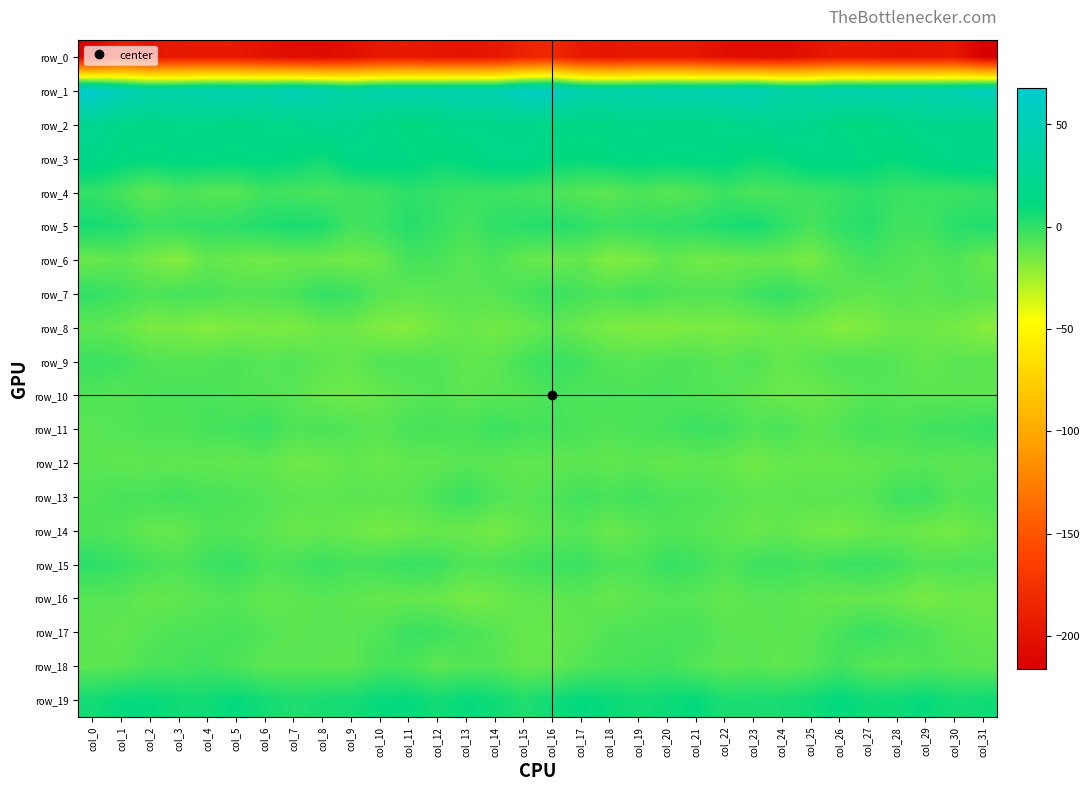

At which category does the chart reach its peak across all series?

col_0